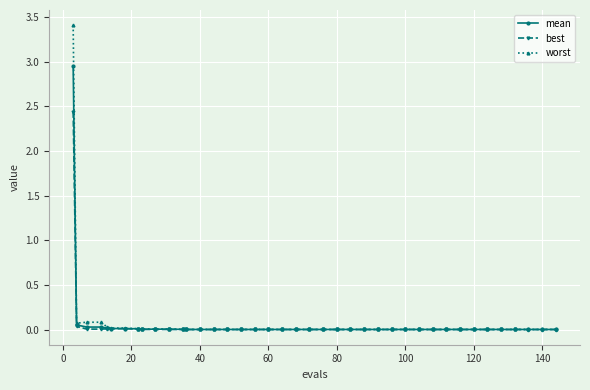

Which series has the largest range (max minus min)?

worst